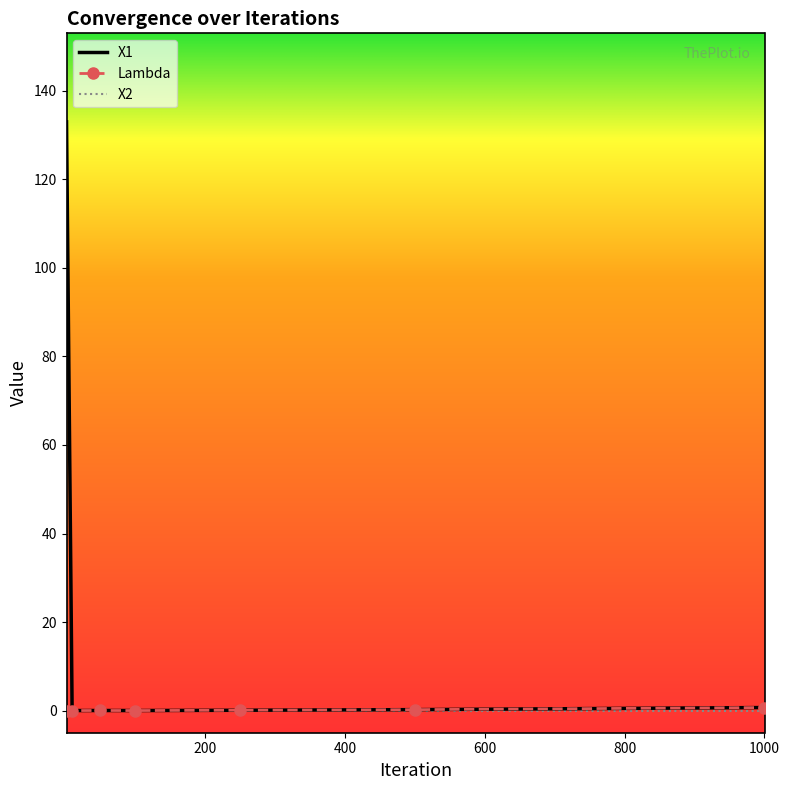

Which series has the largest total across all categories?

X1